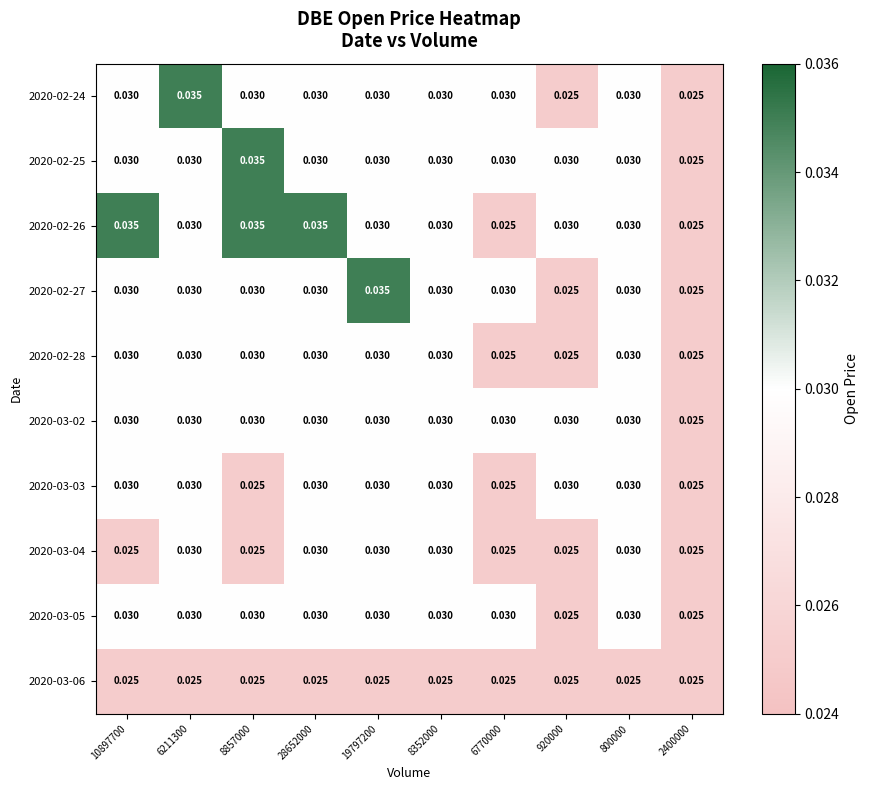

Is the value of 2020-02-25 at 6211300 greater than the value of 2020-02-28 at 2400000?

Yes